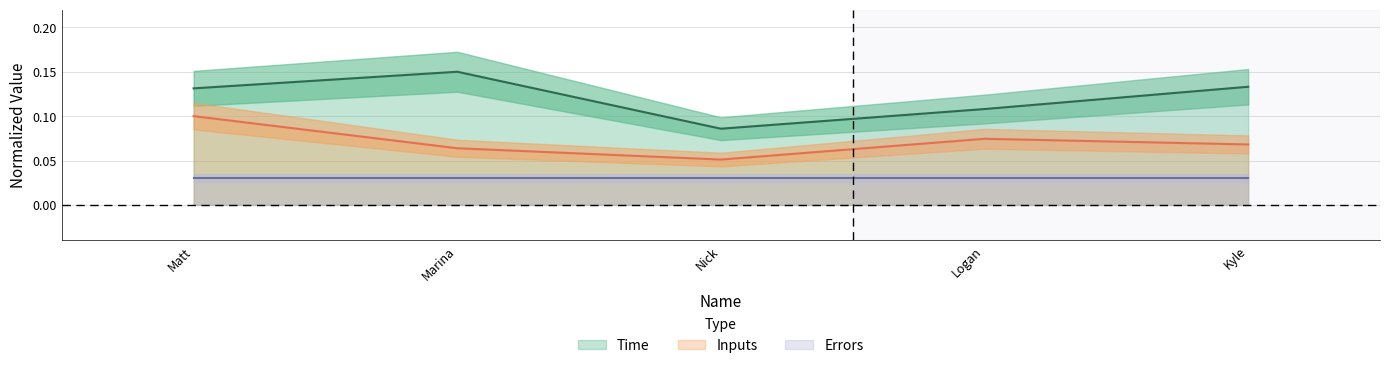

At which category does Inputs reach its first local peak?

Logan